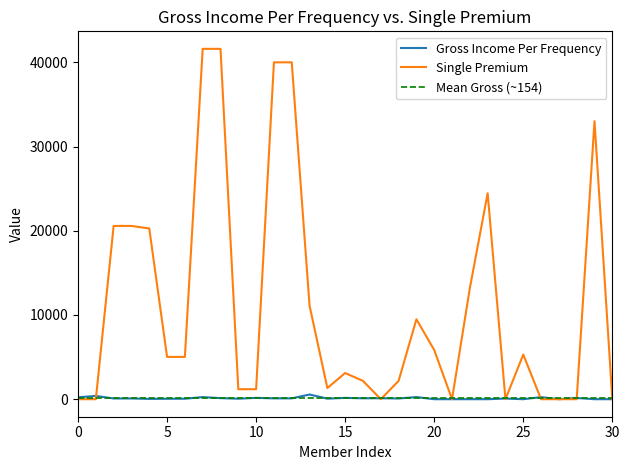

Reading right to left, extract all data points from this chart.

Gross Income Per Frequency: 0.0	0.0	142.8	0.0	243.9	0.0	77.8	0.0	0.0	0.0	0.0	251.2	84.6	114.8	108.7	155.4	66.3	555.5	100.0	100.0	159.4	59.4	127.0	250.0	57.1	51.1	37.7	88.4	88.4	386.0	232.3
Single Premium: 0.0	33013.2	0.0	0.0	0.0	5298.2	0.0	24453.2	13175.0	0.0	5842.4	9489.0	2179.8	0.0	2173.2	3108.6	1325.4	11109.0	40000.0	40000.0	1188.0	1188.0	41600.0	41600.0	5021.2	5021.2	20270.6	20573.2	20573.2	0.0	0.0